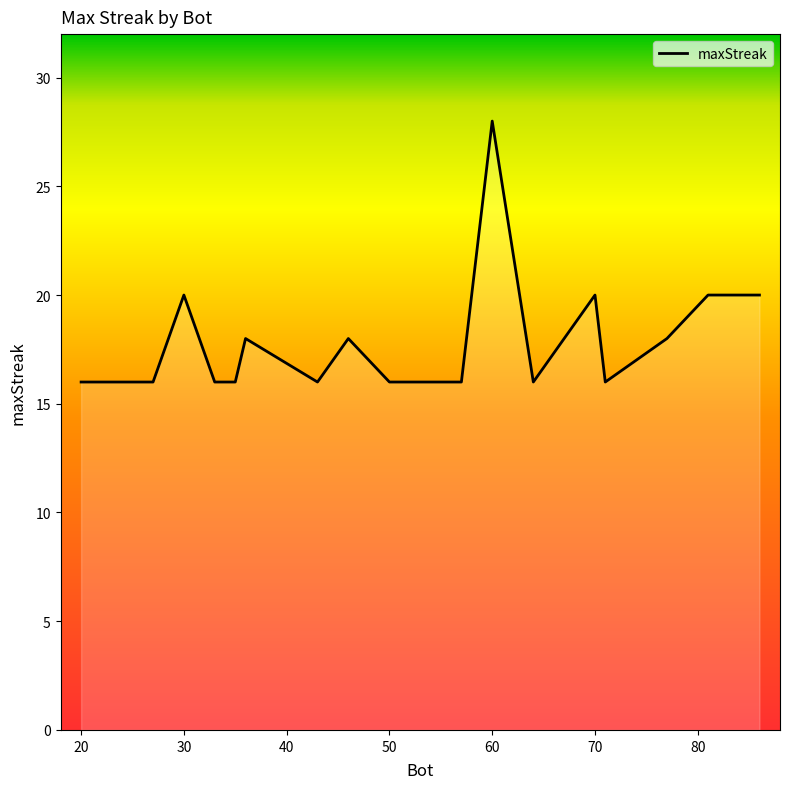

Does the chart display data point markers on the line(s)?

No